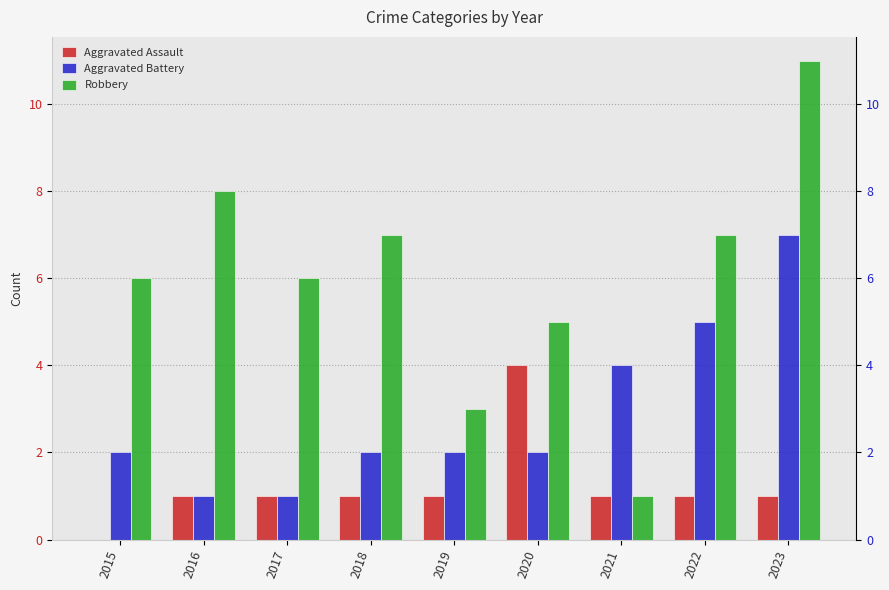

Is it true that Robbery equals 6 at 2017?

True